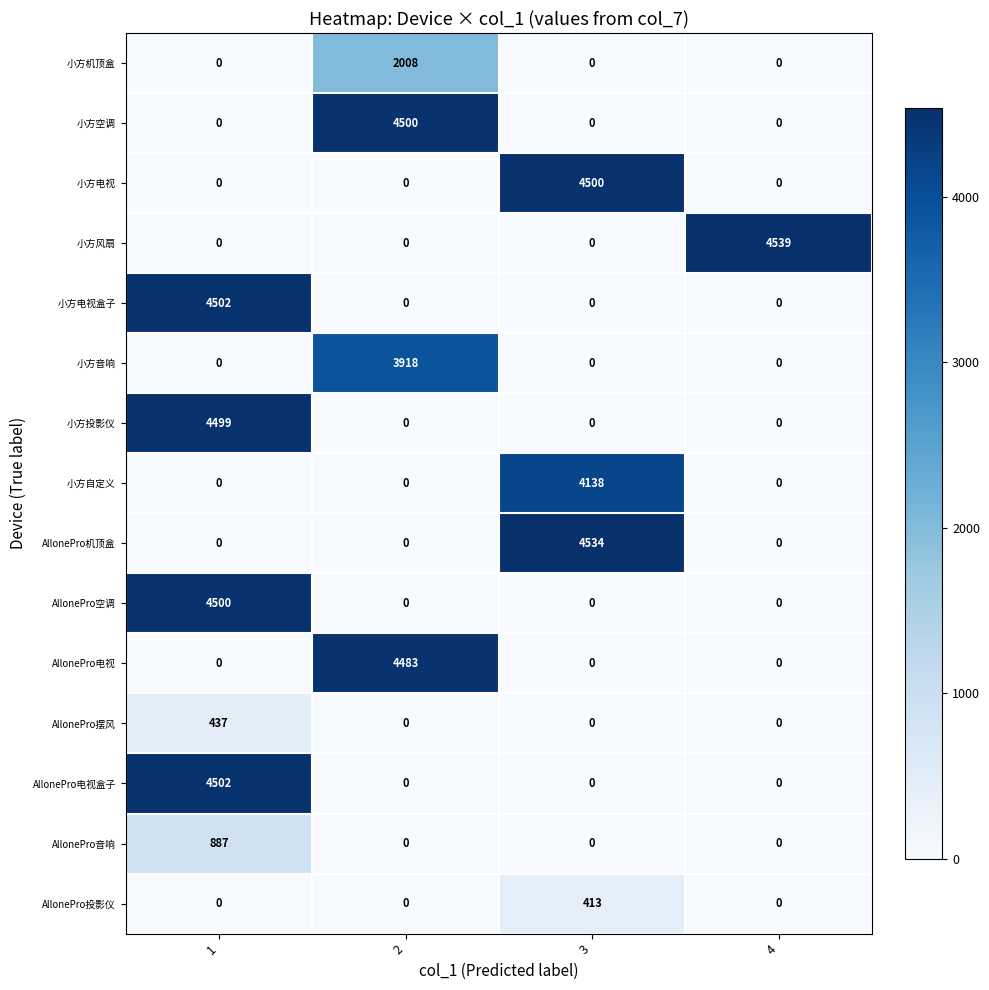

At which category does the chart reach its peak across all series?

4